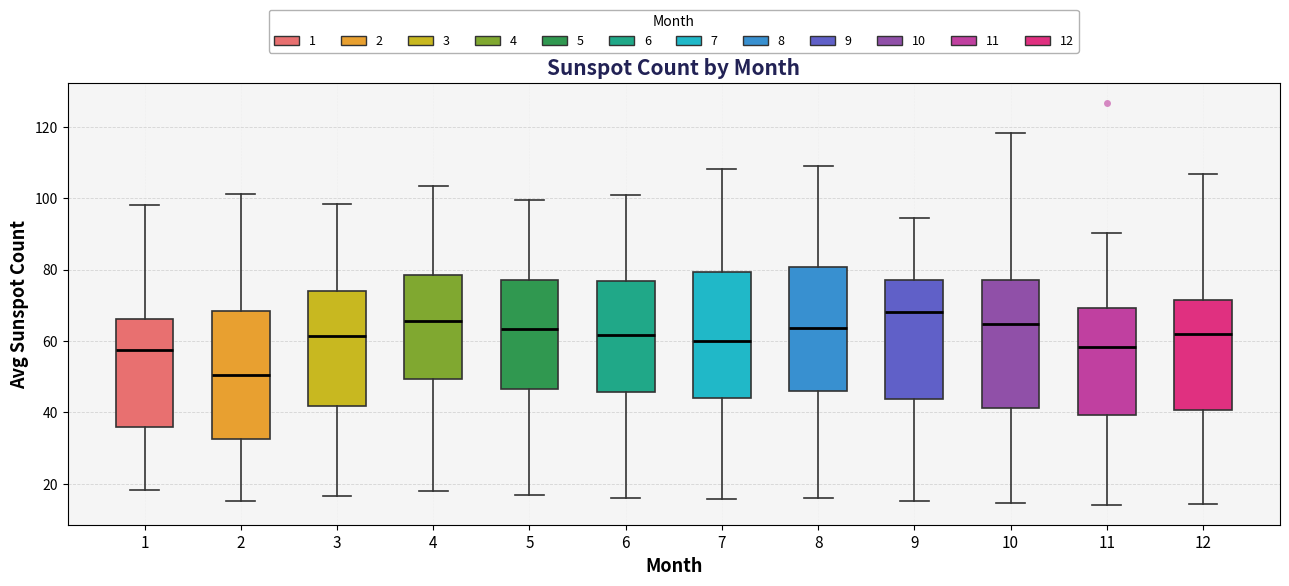

Which box's median line is the lowest?

2